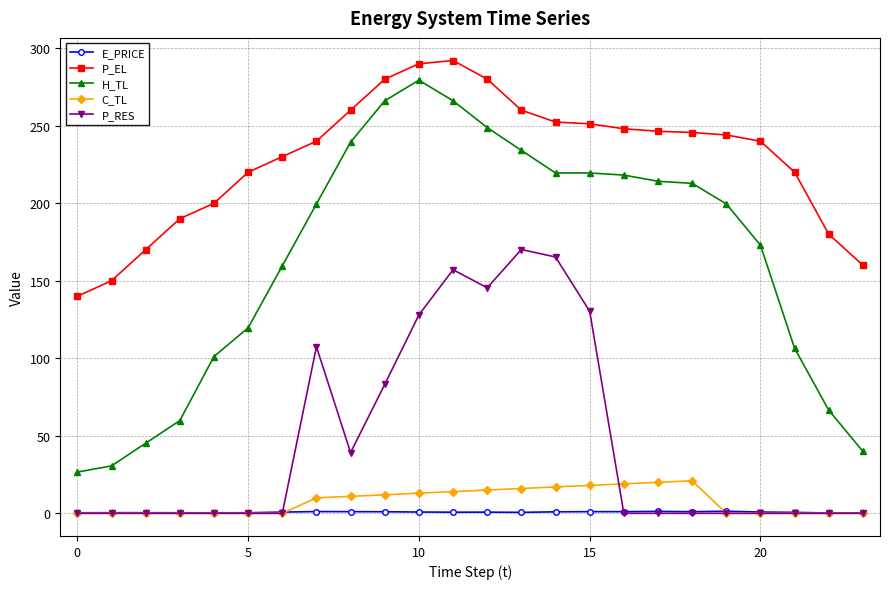

What is the highest value of the H_TL series?

279.4